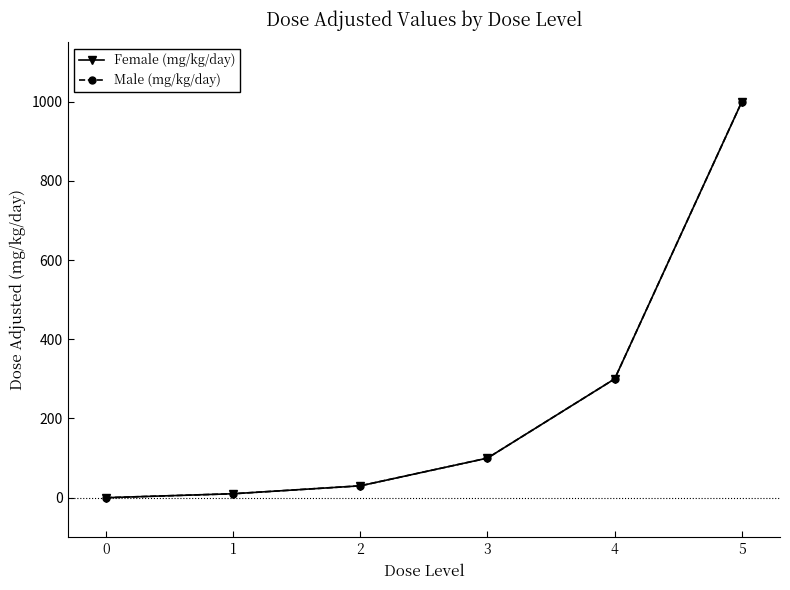

Is it true that Female (mg/kg/day) equals 30 at 2?

True